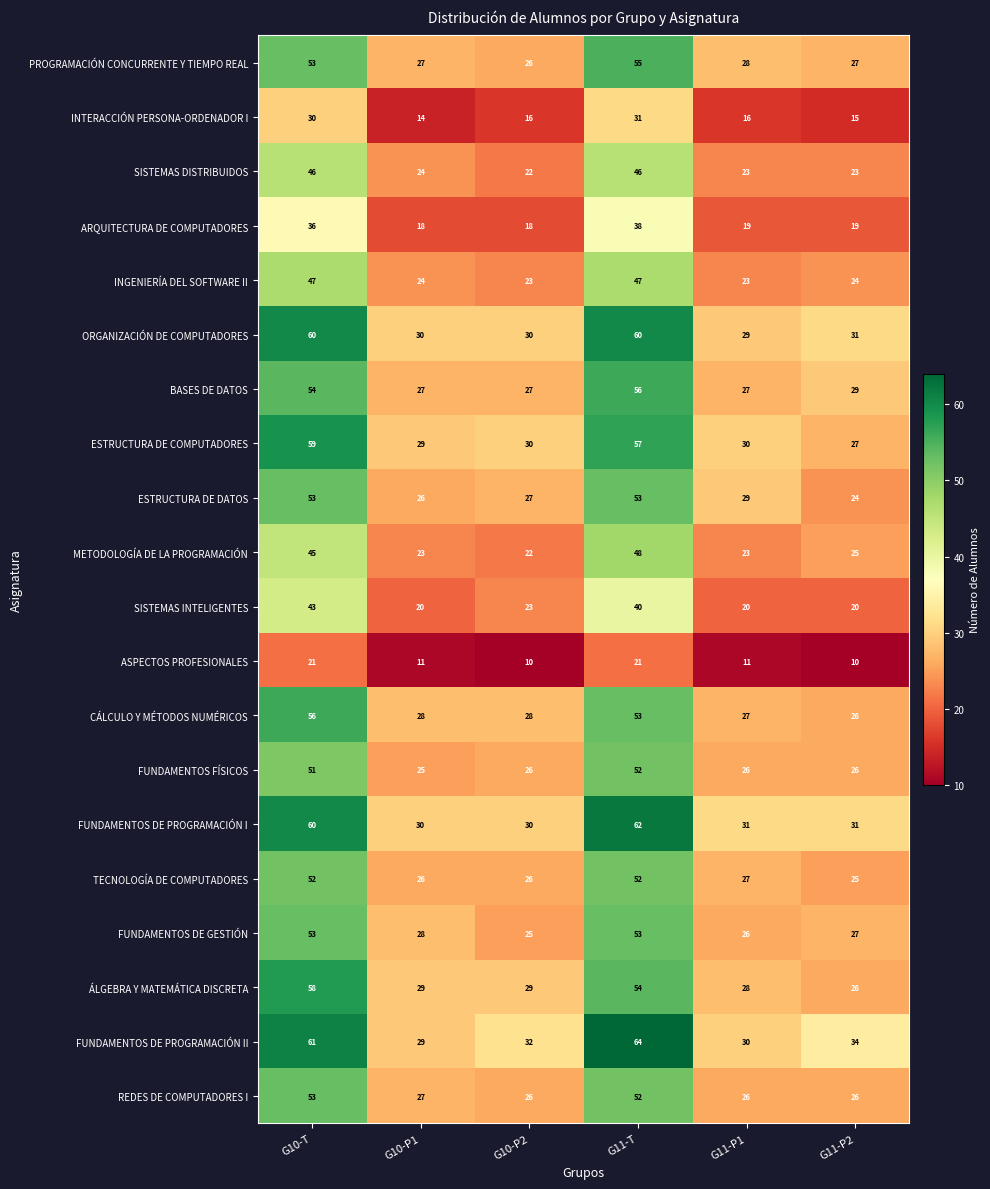

Which category has the highest value in the INTERACCIÓN PERSONA-ORDENADOR I series?

G11-T